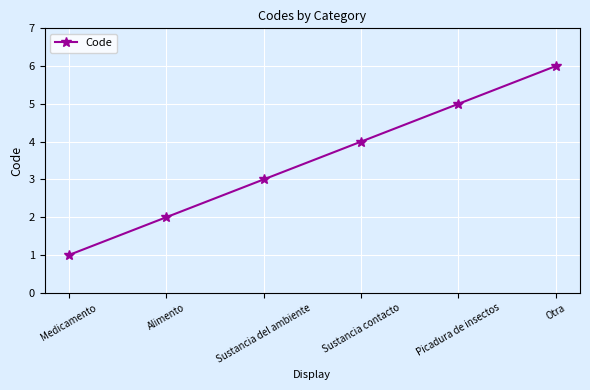

What is the label of the 5th point from the left?

Picadura de insectos